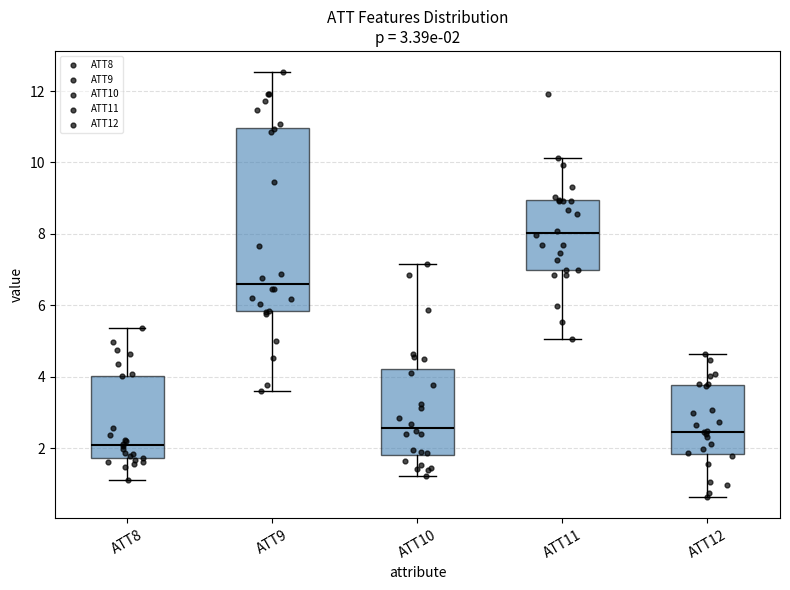

Which box has the lowest median line?

ATT8